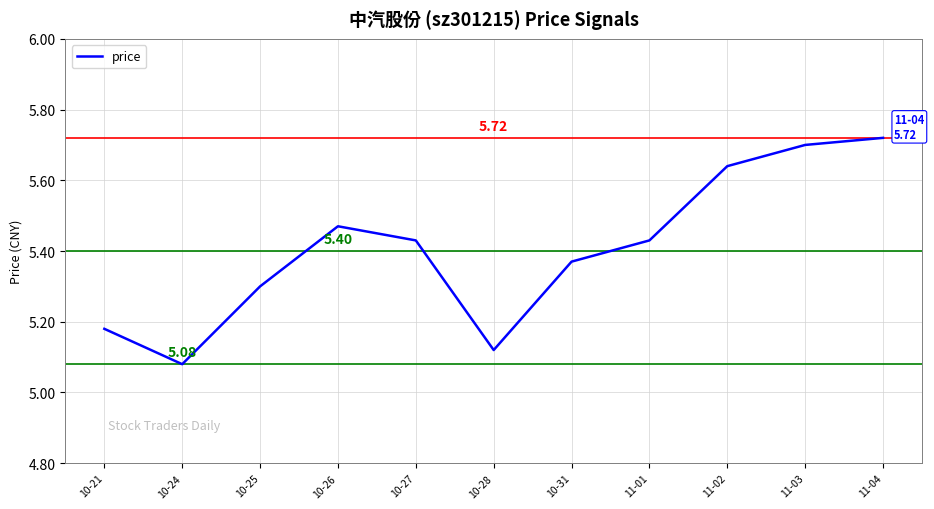

What is the change in value from 10-31 to 11-01?

+0.1